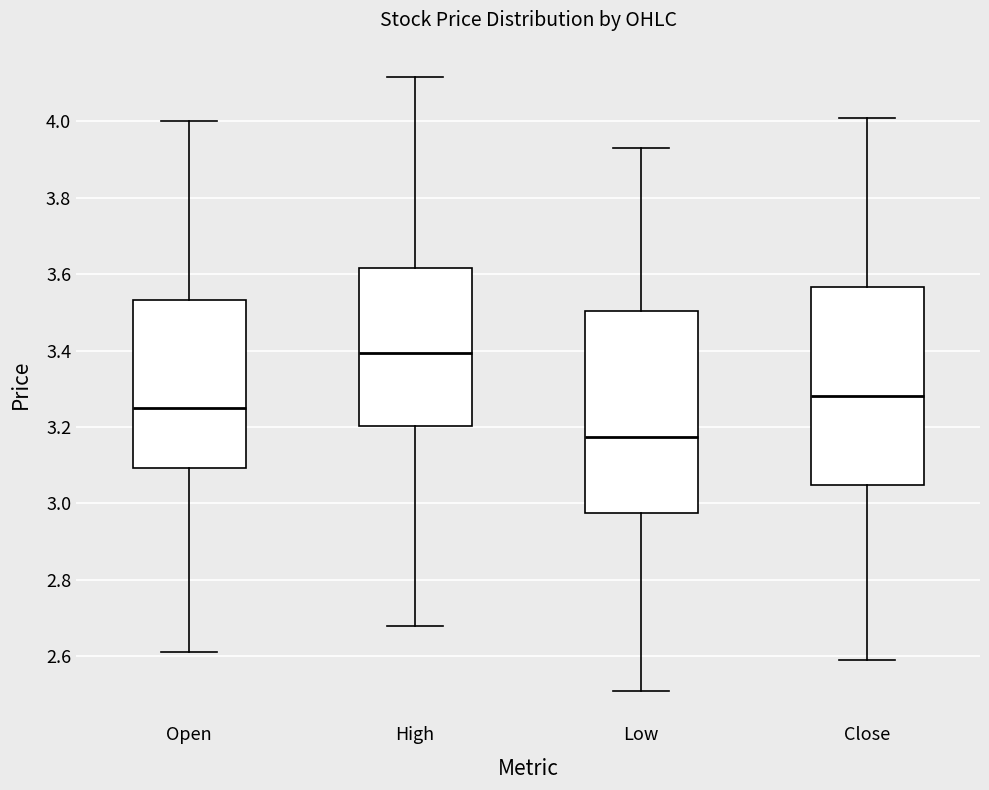

Where is the lower edge of the box for Open on the y-axis? The values are not printed on the chart, so give them approximately, as read against the axis.

3.10